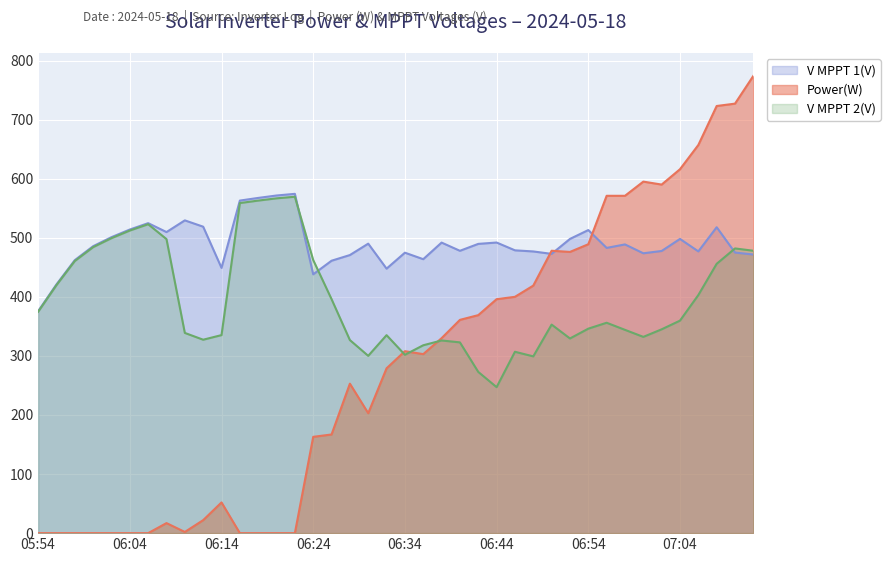

How many categories are shown in the chart?

40